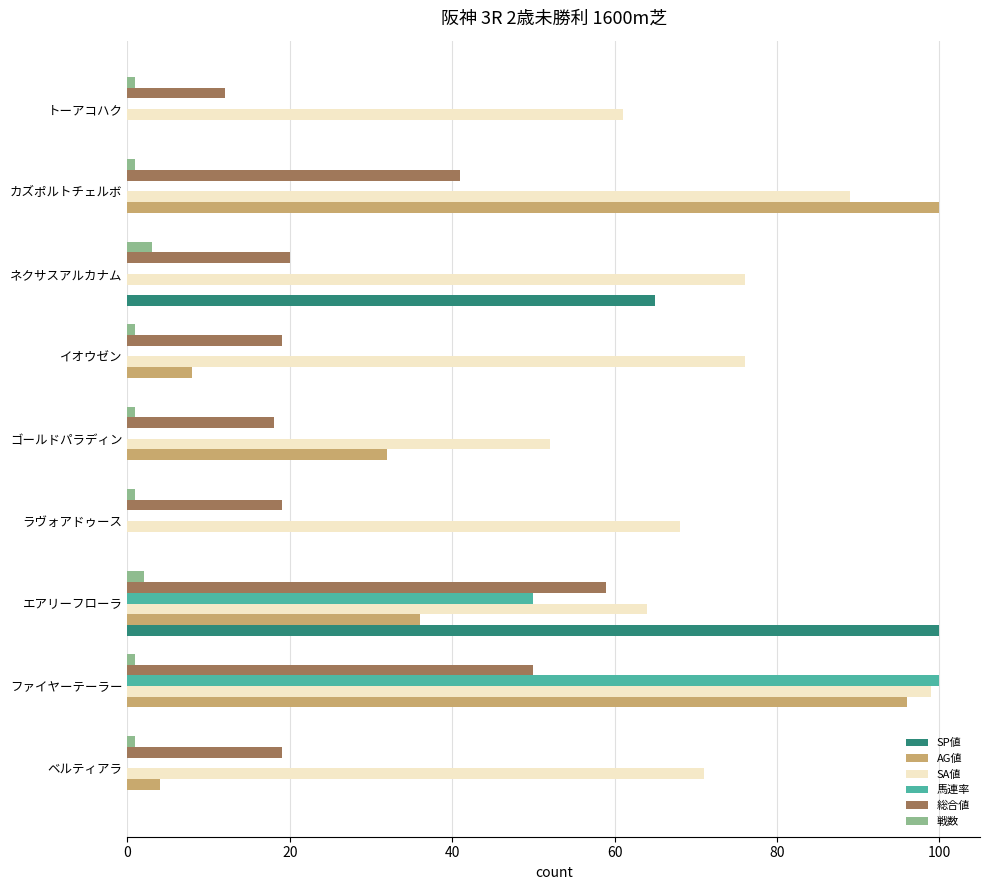

What are all the series names shown in the legend?

SP値, AG値, SA値, 馬連率, 総合値, 戦数